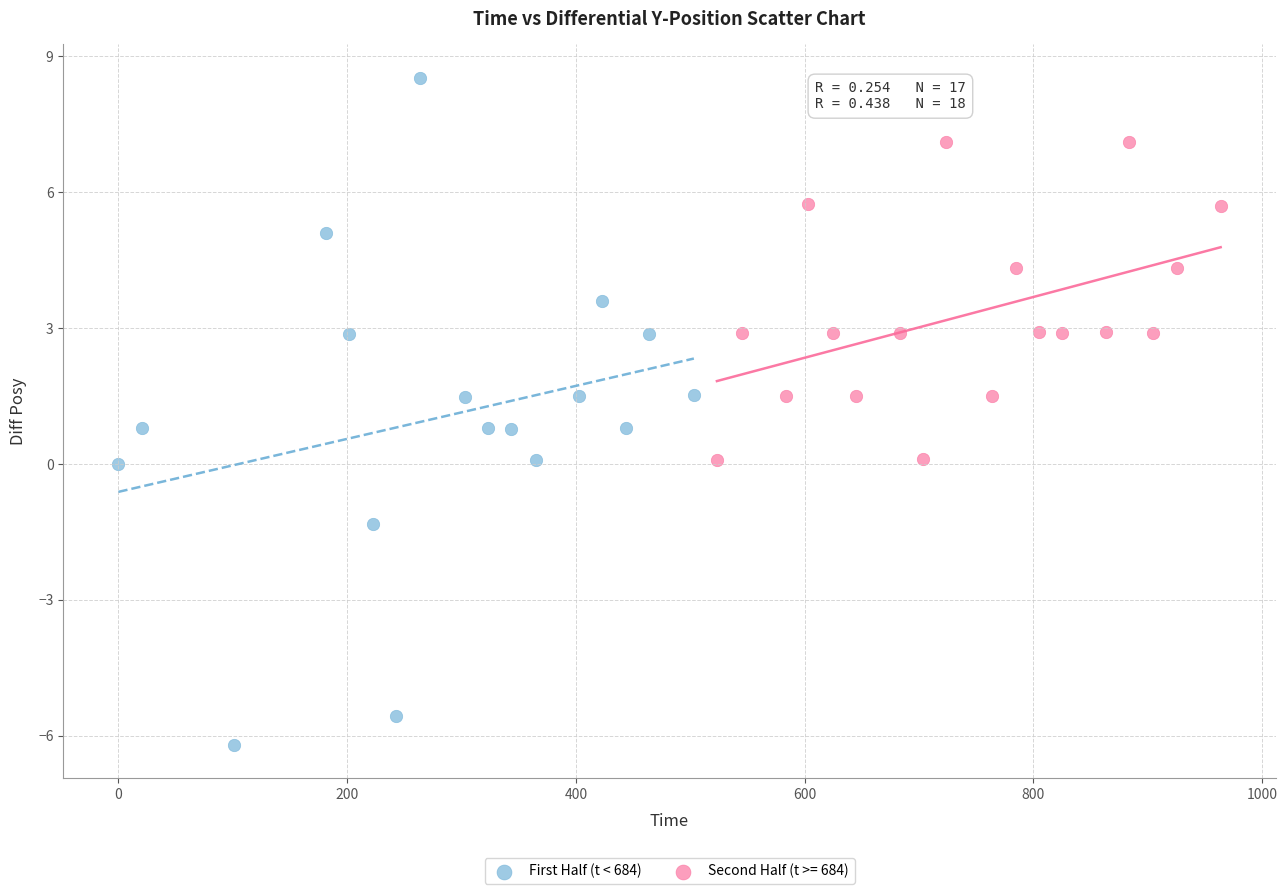

Which series contains the highest Y value?

First Half (t < 684)